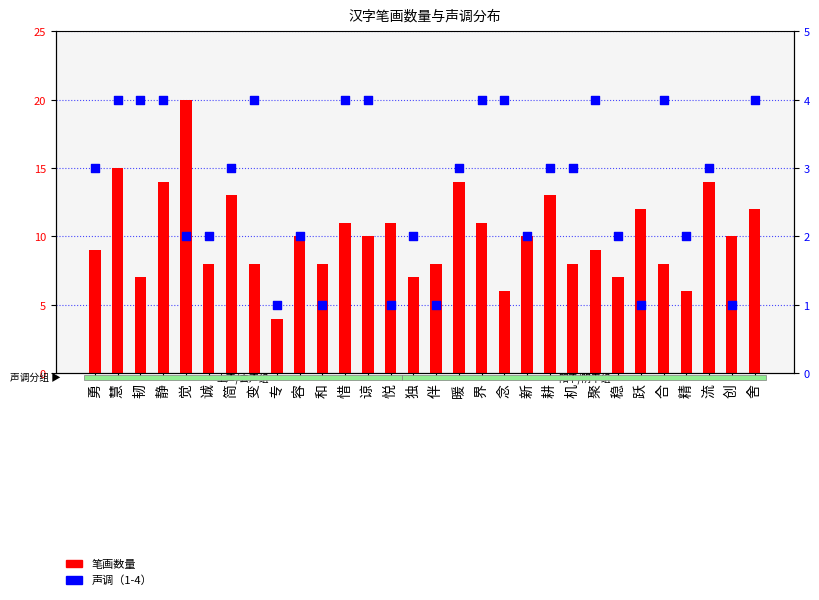

Which series contains the lowest Y value?

声调